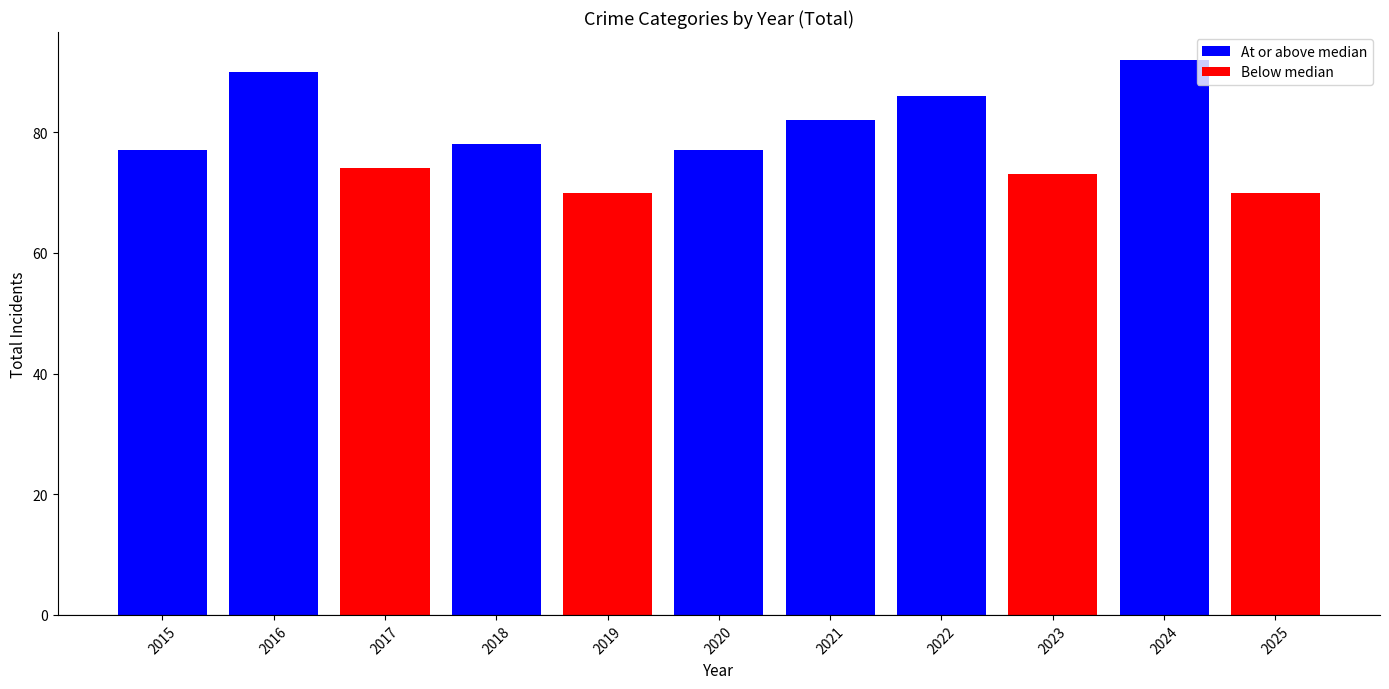

What is the difference between the values at 2021 and 2019?

12